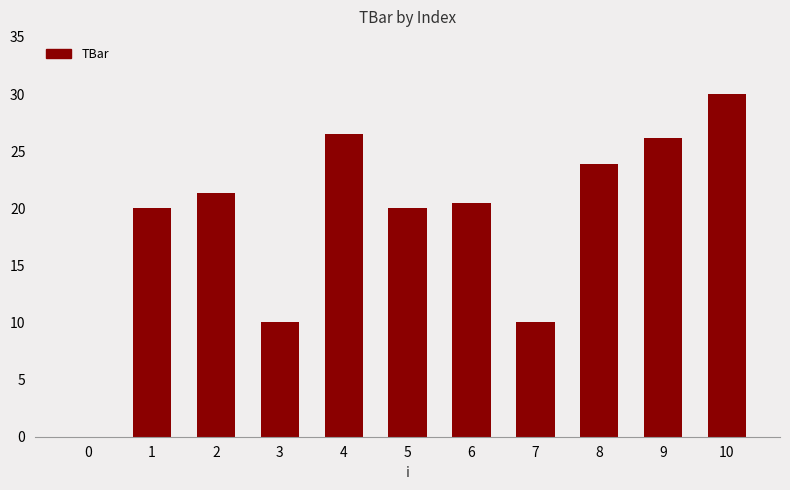

True or false: the data shows 43.2 at 10.

False